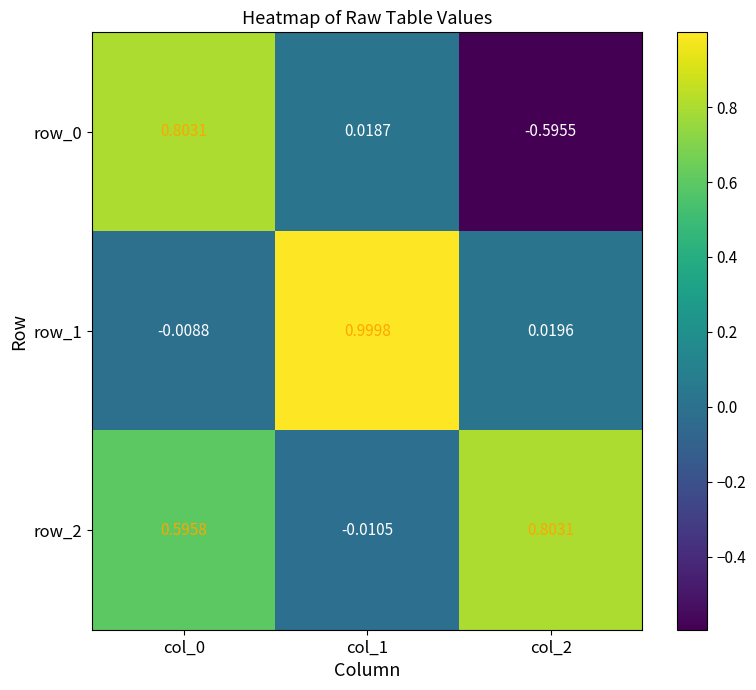

Is the value of row_2 at col_1 greater than the value of row_0 at col_0?

No